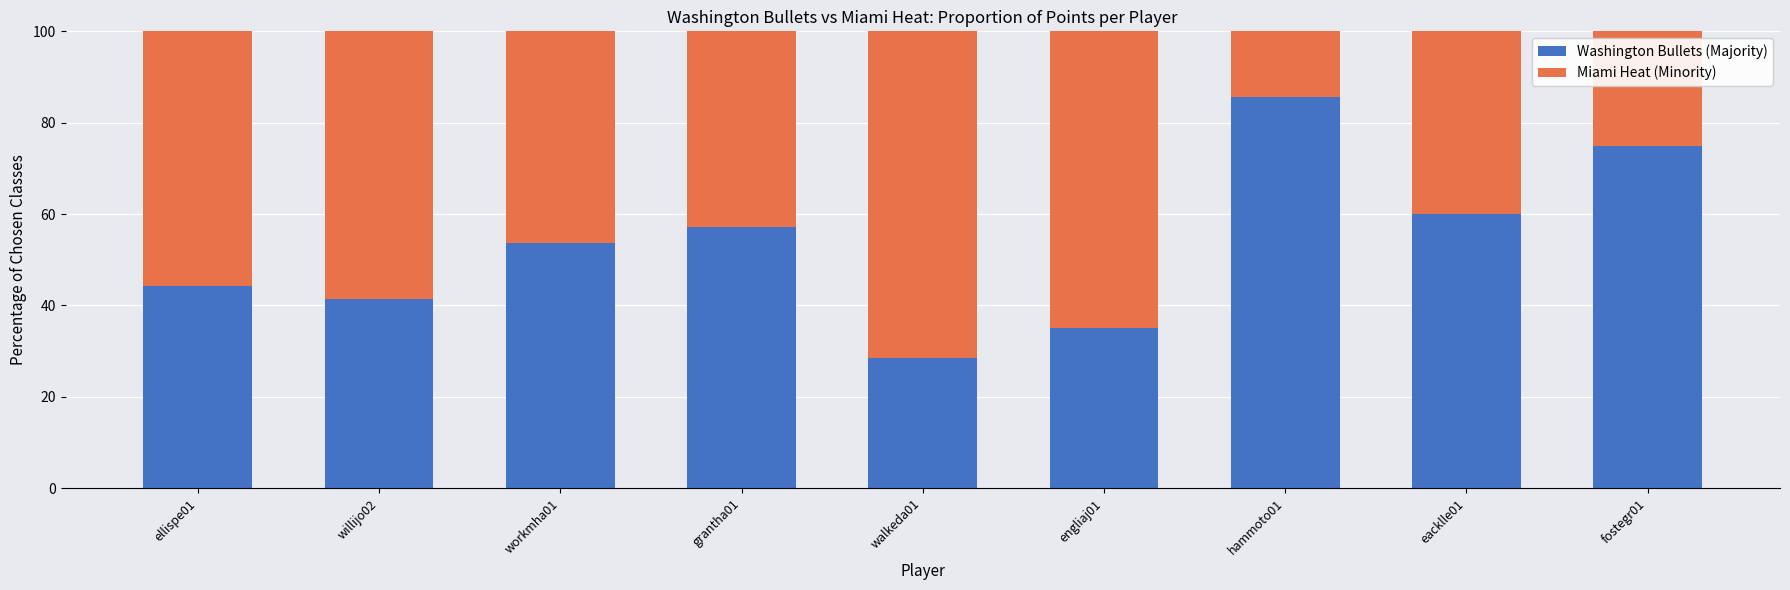

What is the total value across all series at eacklle01?

100.0